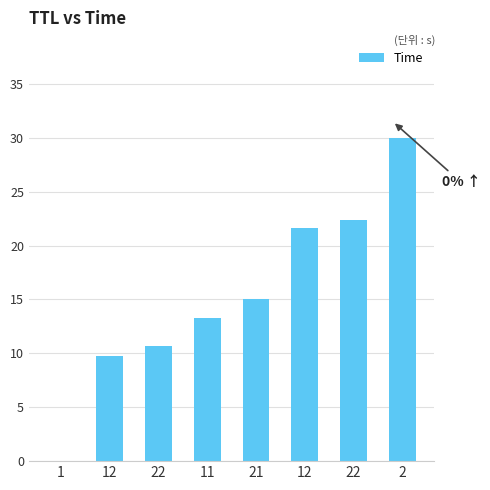

Are the bars horizontal?

No